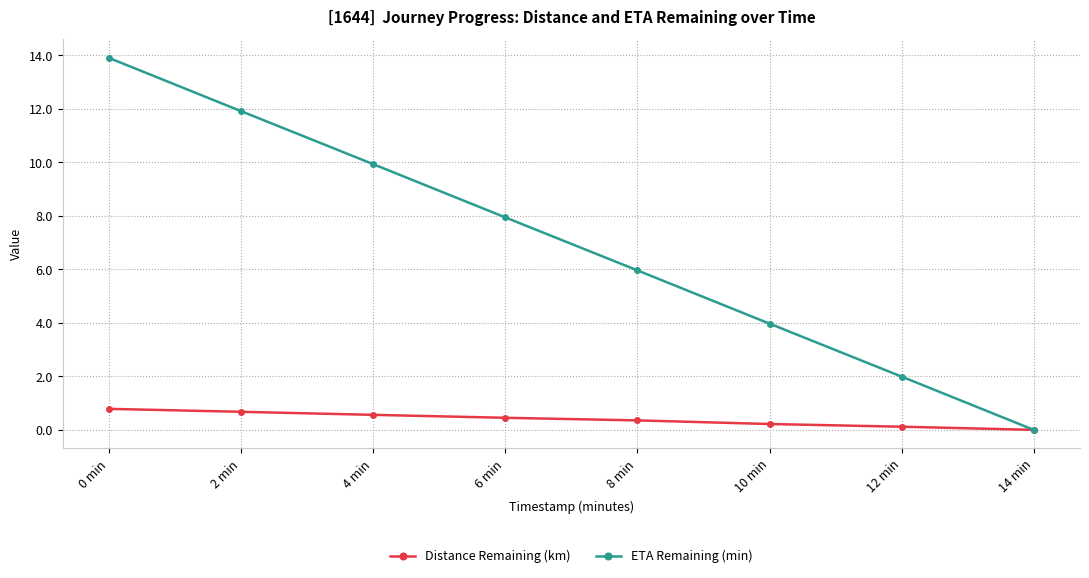

List the labels in order of ETA Remaining (min) value, smallest first.

14 min, 12 min, 10 min, 8 min, 6 min, 4 min, 2 min, 0 min